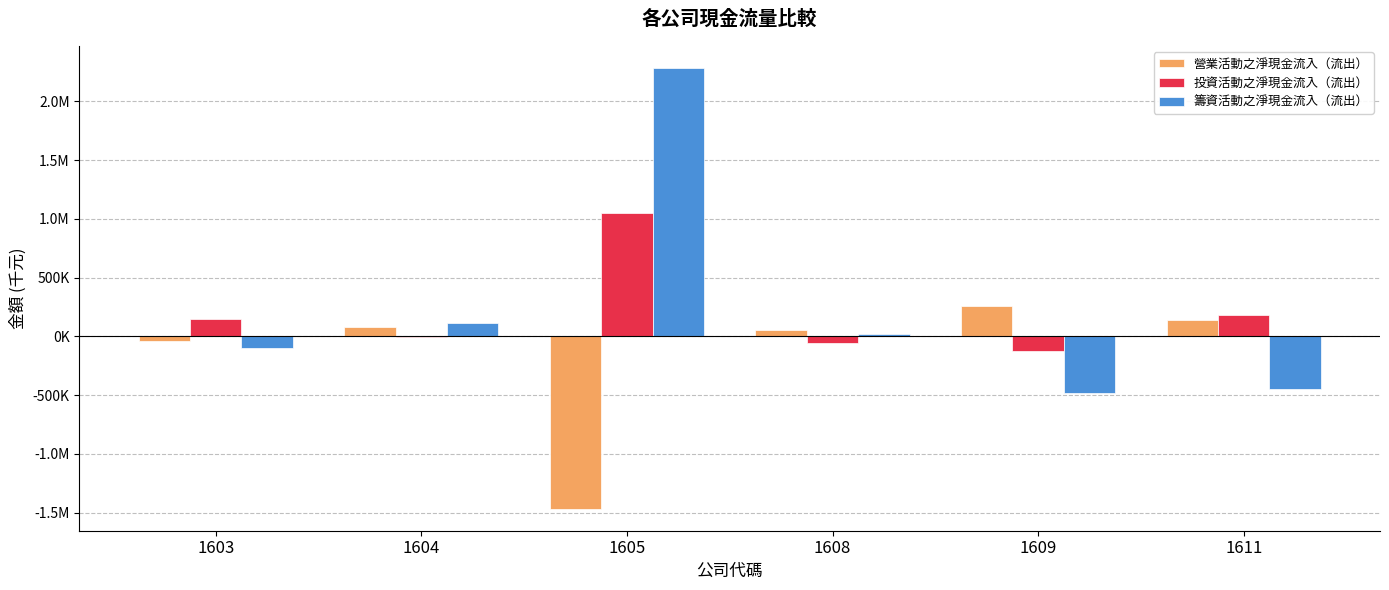

List the labels in order of 營業活動之淨現金流入（流出） value, smallest first.

1605, 1603, 1608, 1604, 1611, 1609